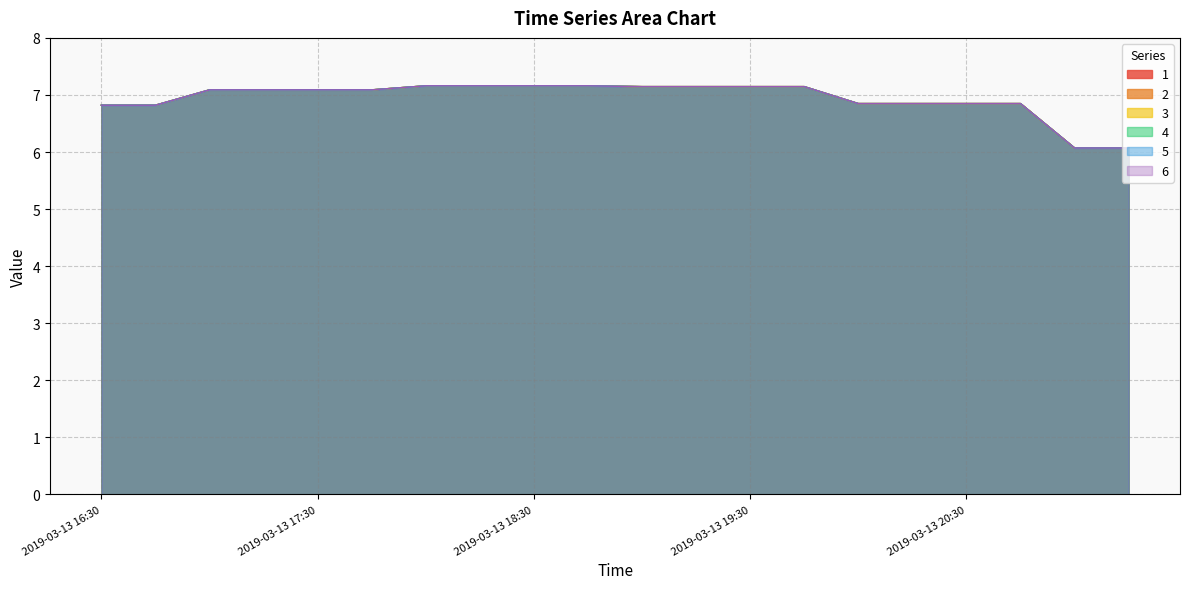

What are all the series names shown in the legend?

1, 2, 3, 4, 5, 6